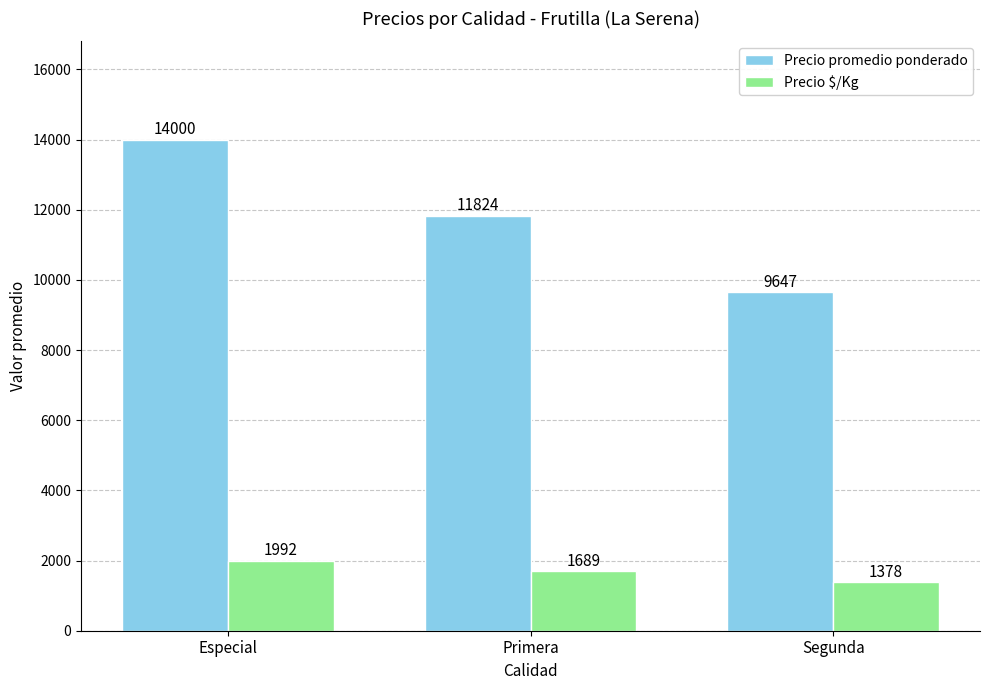

Which series has the largest range (max minus min)?

Precio promedio ponderado